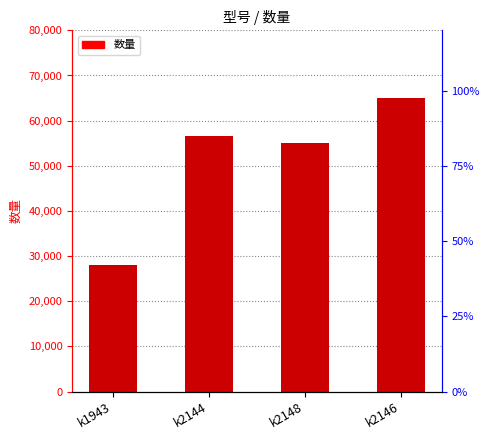

Where is the data nearest to the value 46500?

k2148